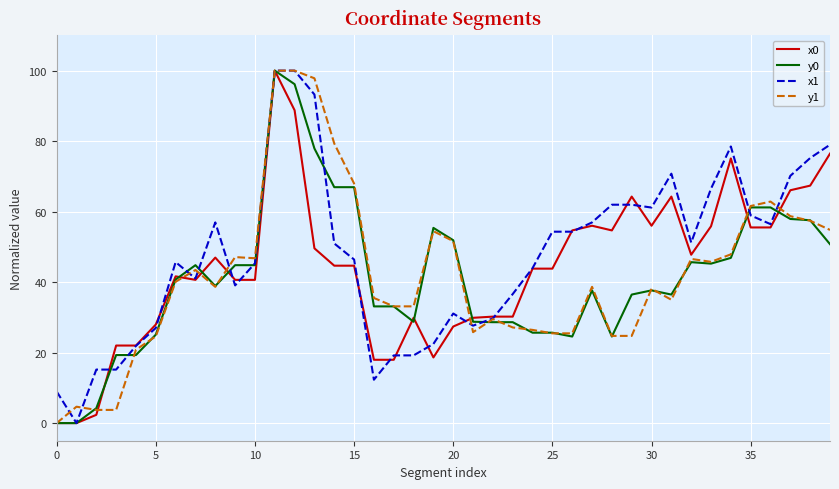

What is the maximum value shown in the chart?

100.0